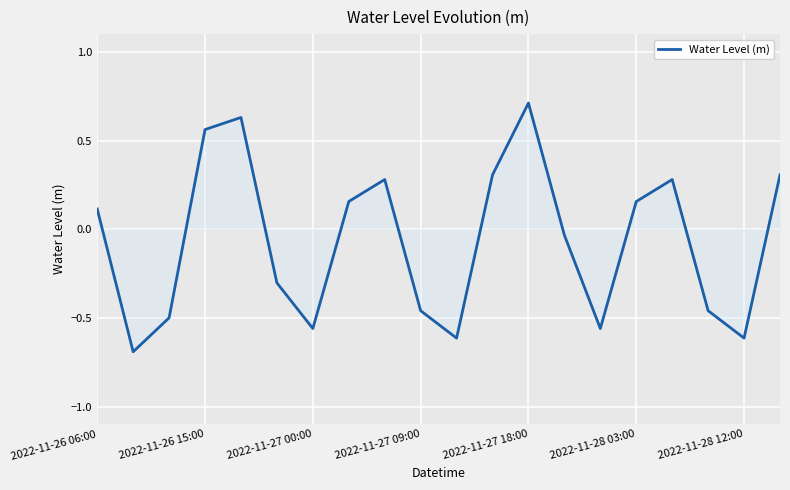

How many positive values are there?

10